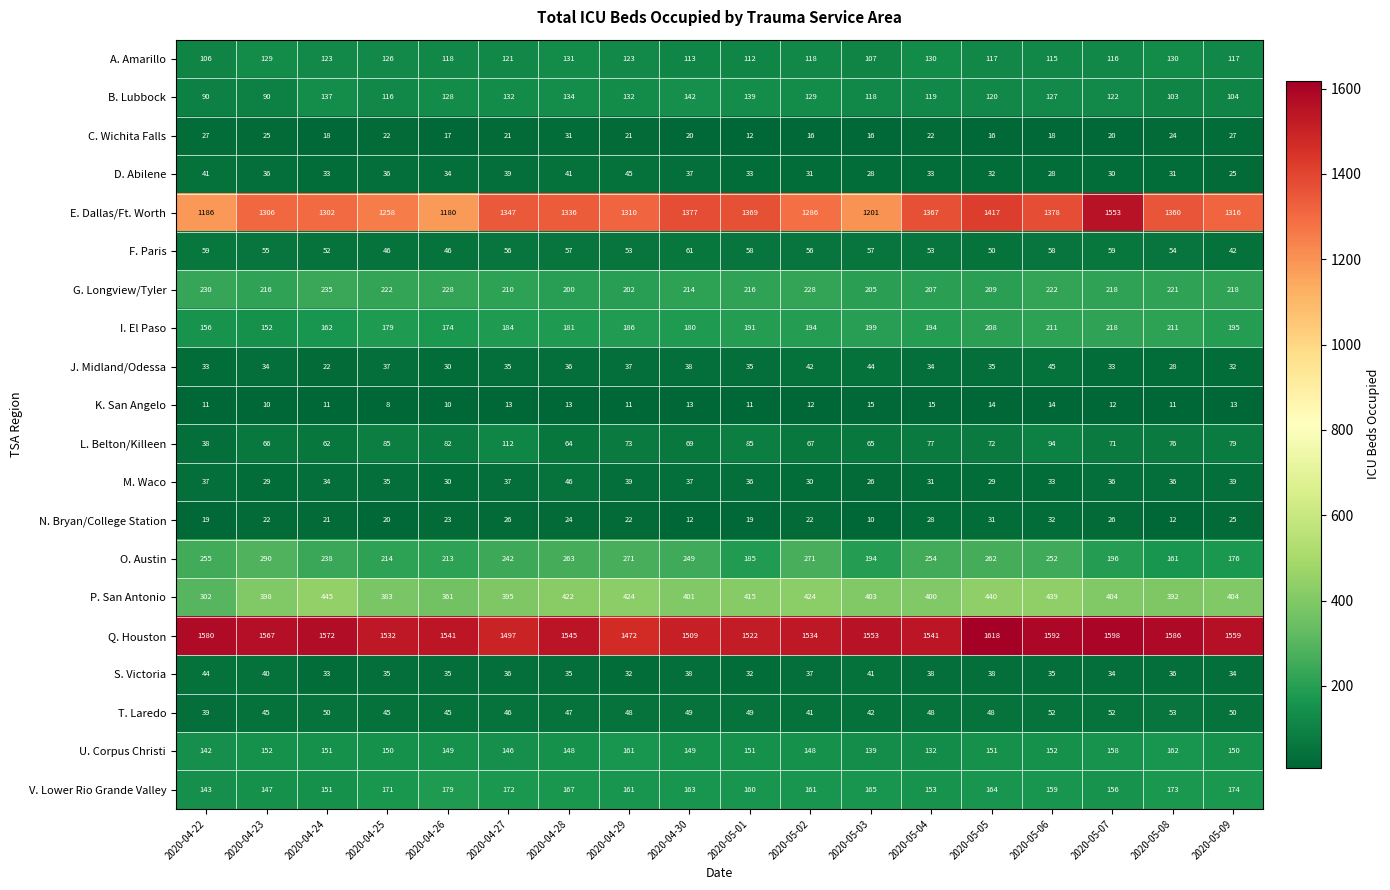

What is the maximum value for M. Waco?

46